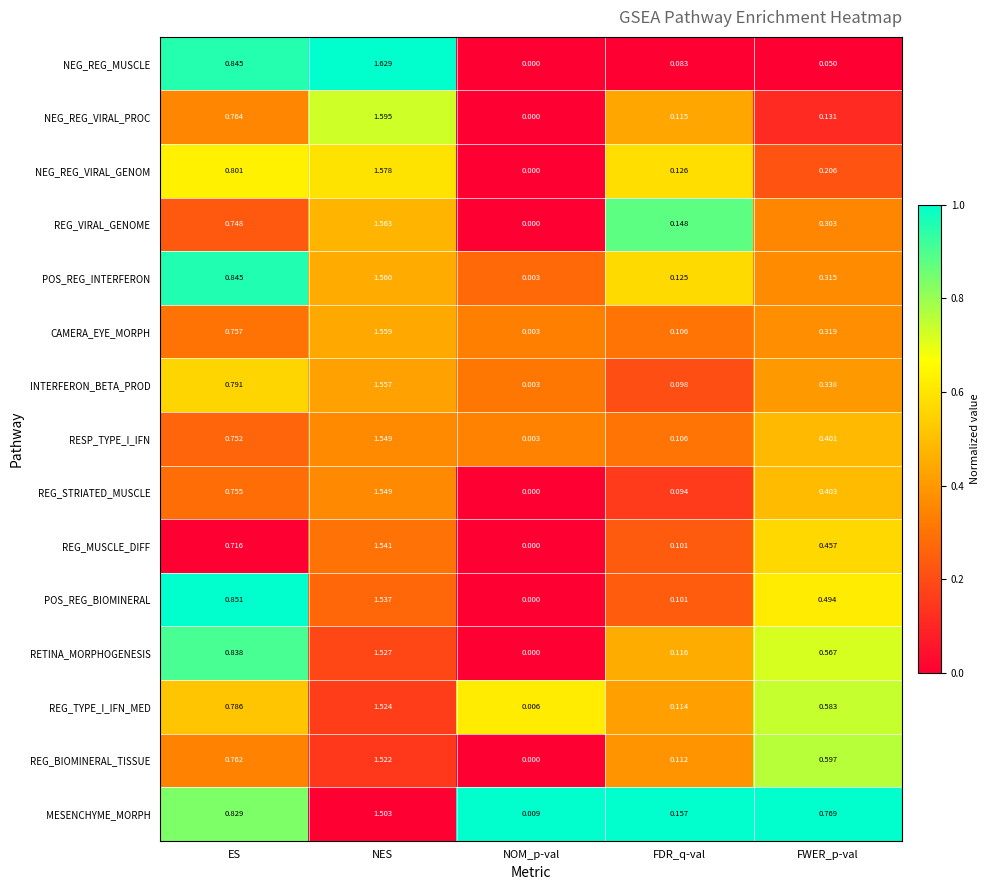

Where is REG_STRIATED_MUSCLE nearest to the value 0?

NOM_p-val